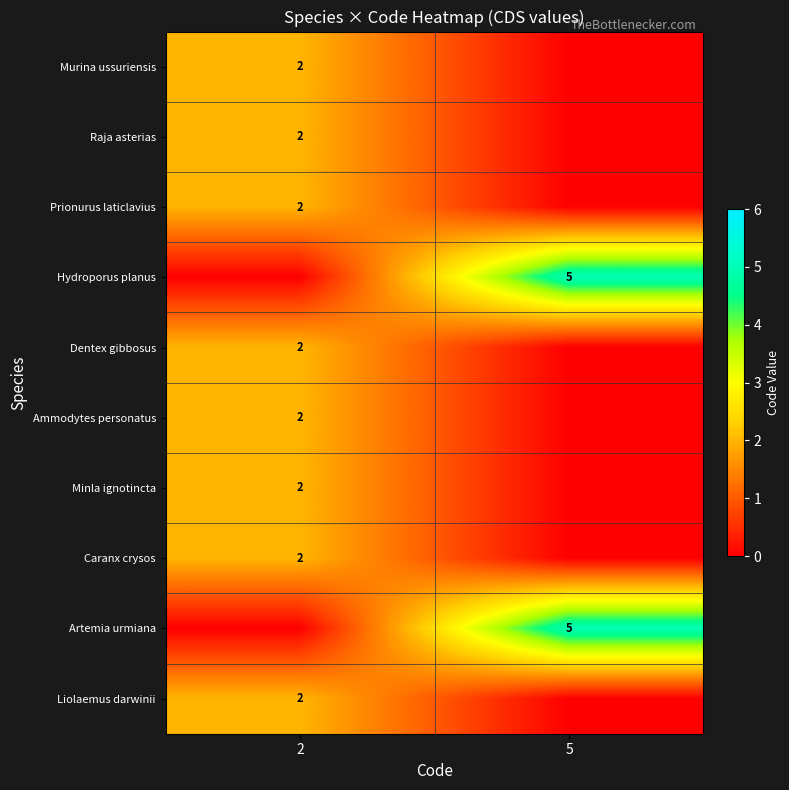

The value of Hydroporus planus at 5 is 7. True or false?

False